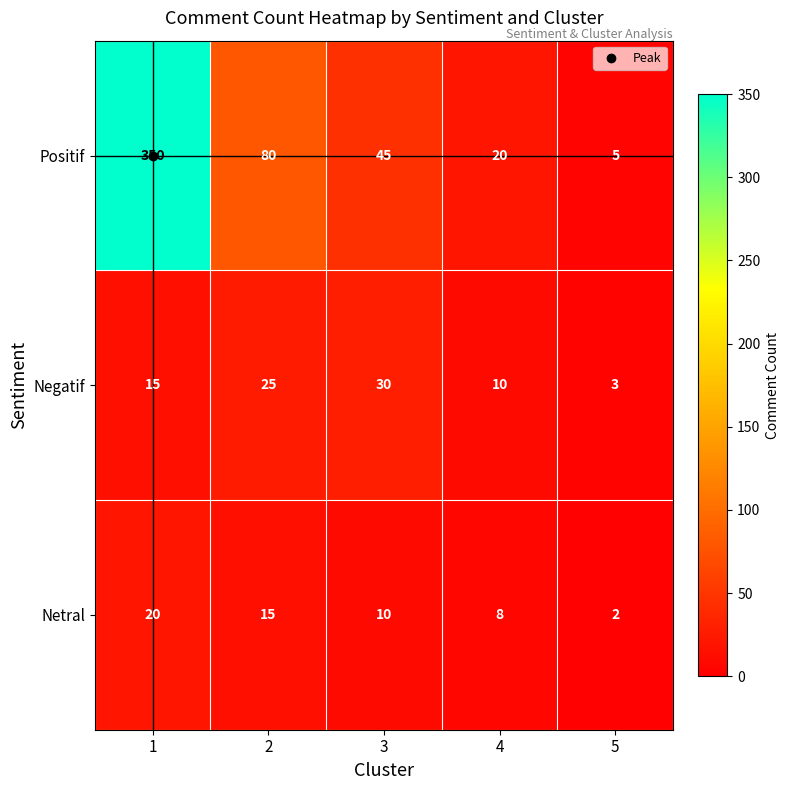

True or false: Negatif has a value of 3 at 5.

True